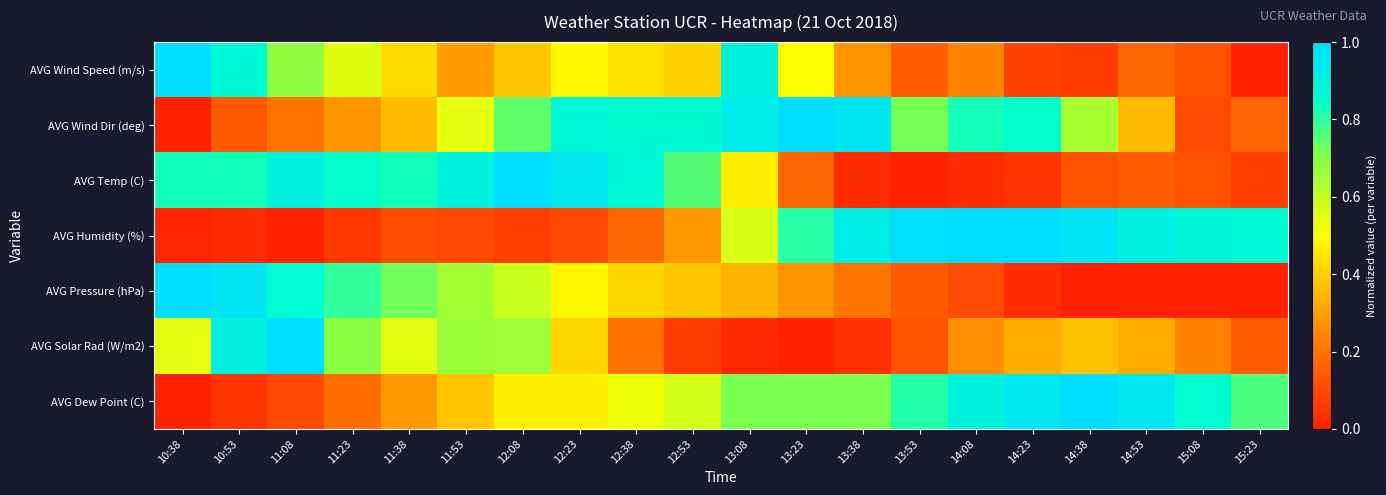

At how many categories does at least one series exceed 0?

20